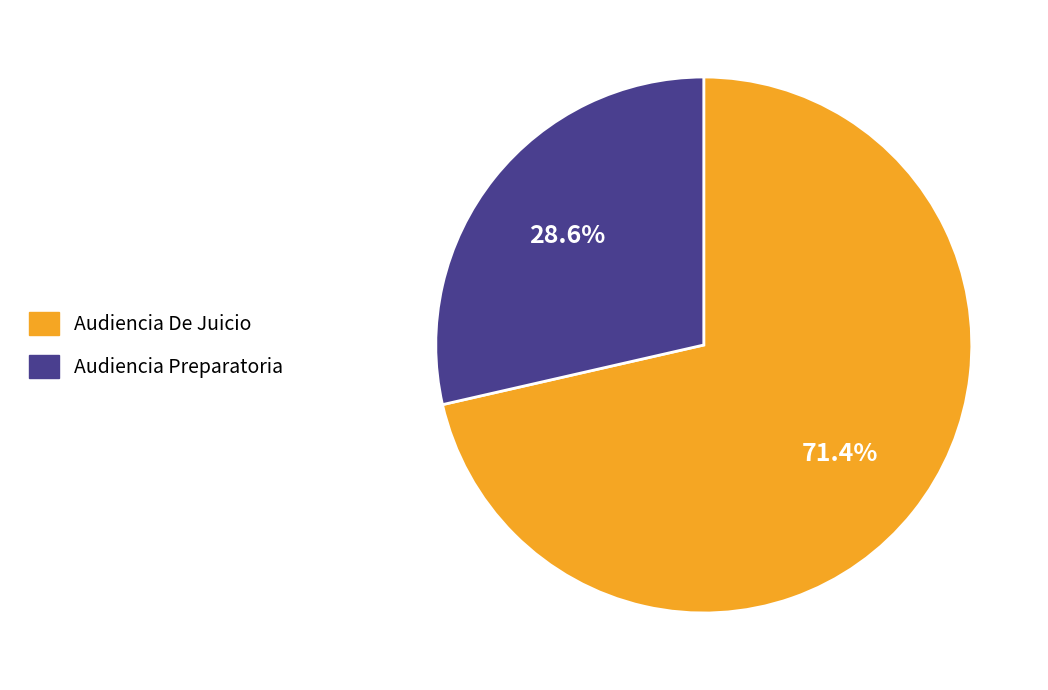

How many slices are in this pie chart?

2